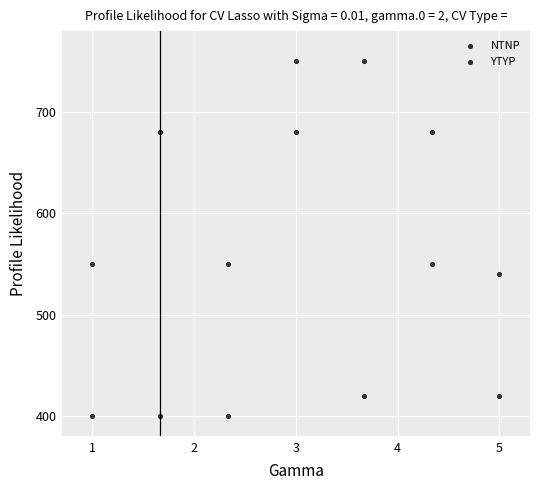

How many data points are displayed?

14